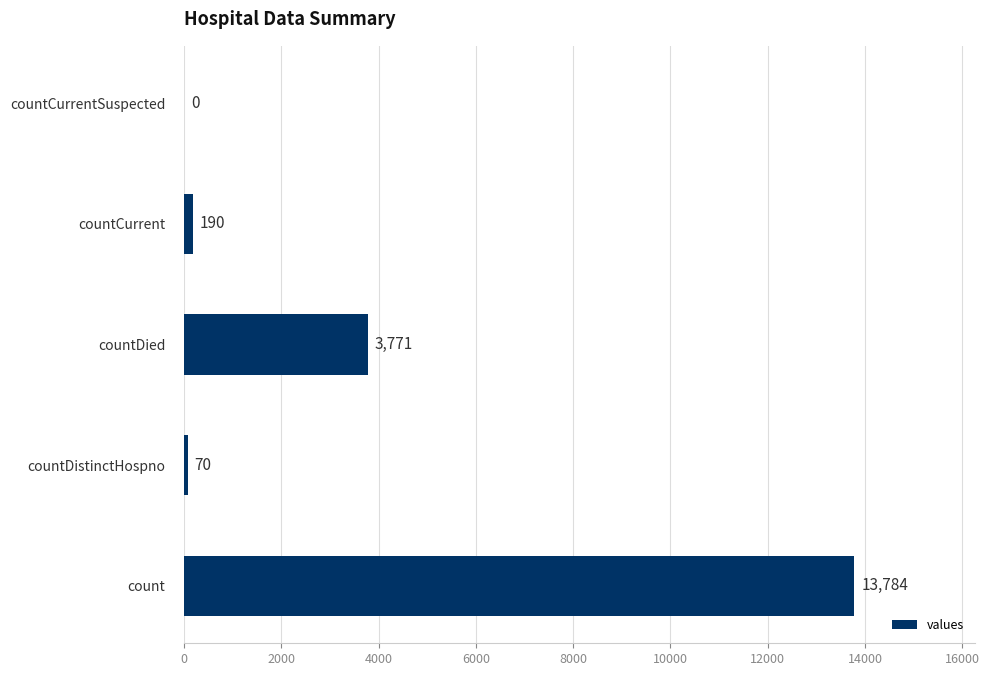

How many values are above zero?

4